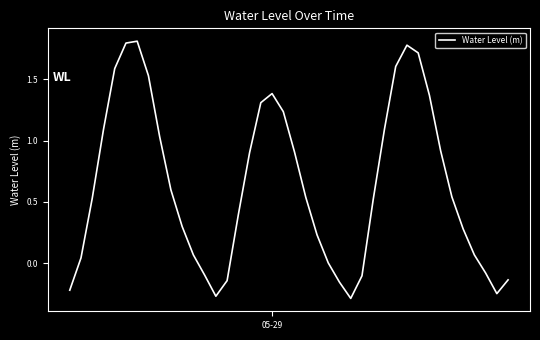

What is the maximum value shown in the chart?

1.8